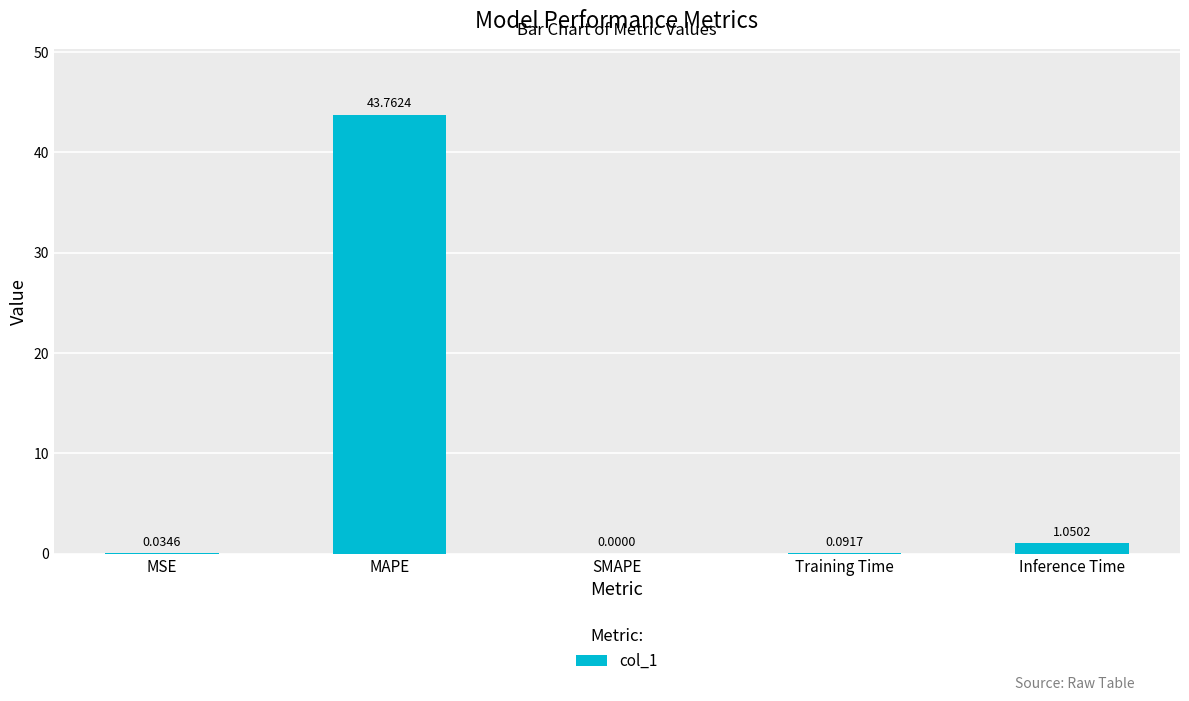

At which category does the chart reach its peak across all series?

MAPE